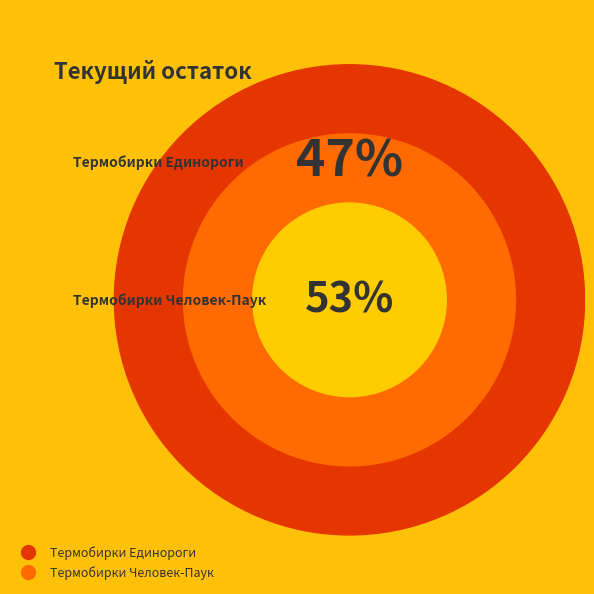

Count the number of slices in the pie.

2